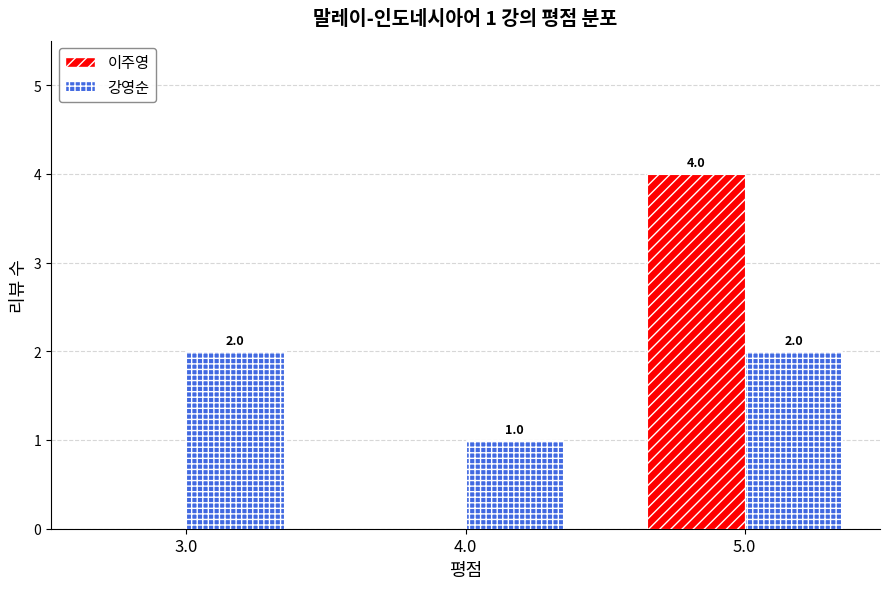

Between 4.0 and 5.0, which series saw the biggest shift?

이주영